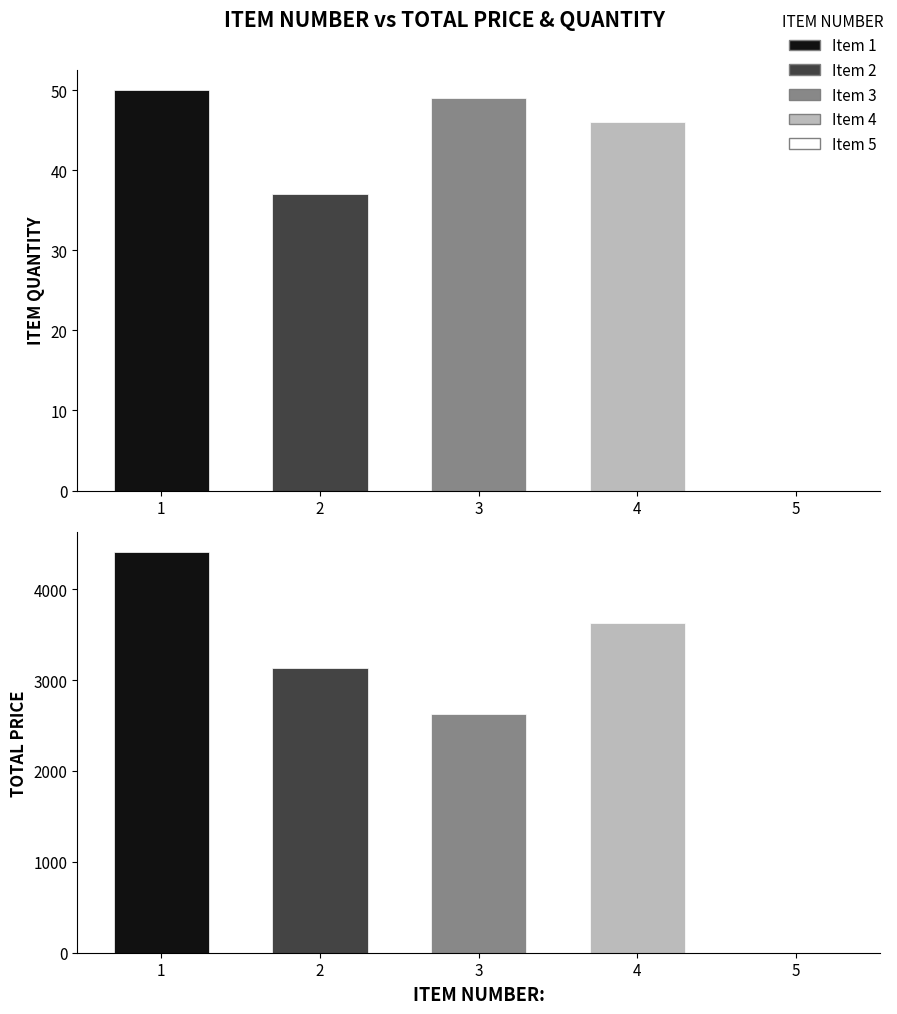

True or false: ITEM QUANTITY has a value of 50.0 at 1.

True